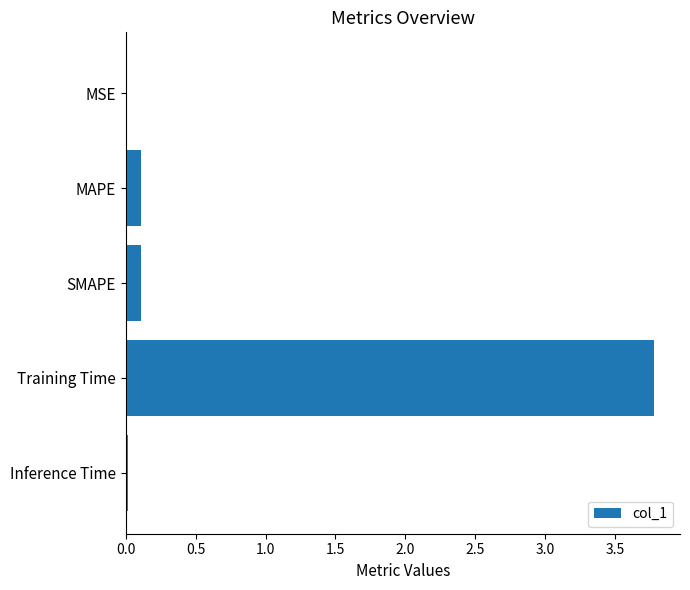

What is the change in value from SMAPE to Training Time?

+3.7